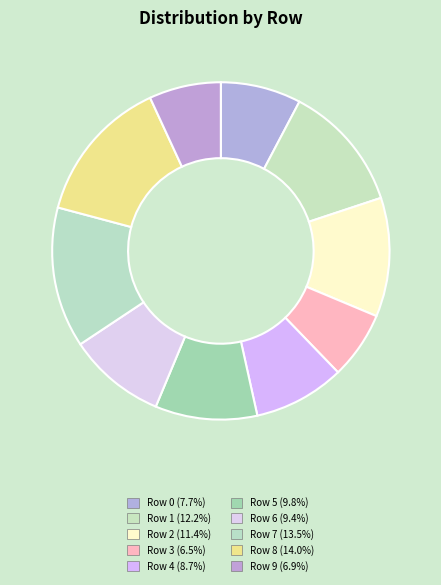

What percentage is NOT represented by Row 3?

93.5%